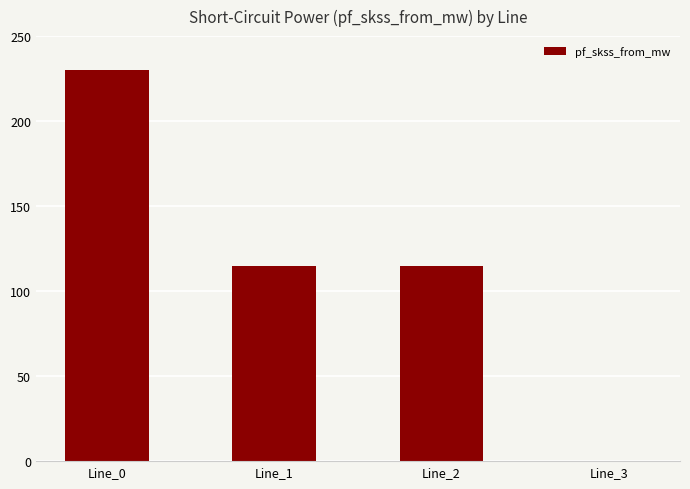

What is the sum of all values?

459.9